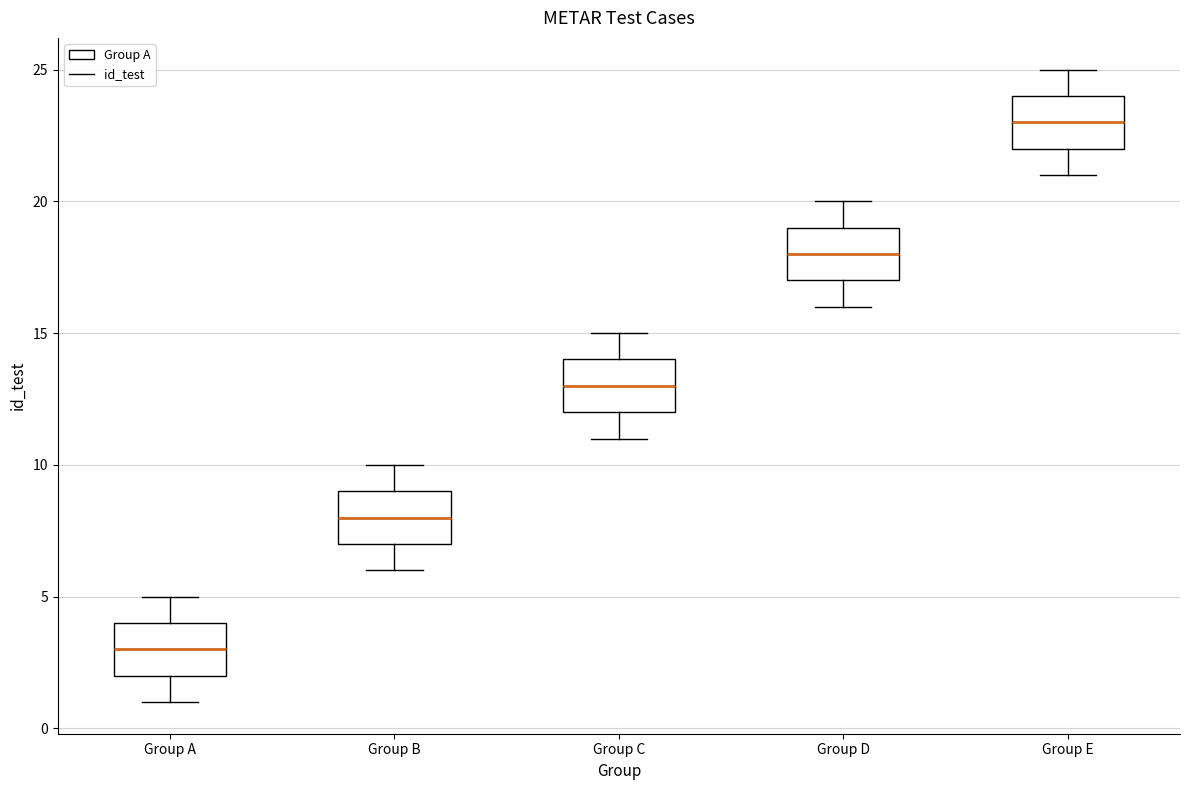

Reading left to right, transcribe this box plot: for each box, give where its median line is, the range the box spans, and where its two whiskers end, as read against the y-axis. The values are not printed on the chart, so give them approximately, as read against the axis.

Group A: median 3, box 2 to 4, whiskers 1 to 5
Group B: median 8, box 7 to 9, whiskers 6 to 10
Group C: median 13, box 12 to 14, whiskers 11 to 15
Group D: median 18, box 17 to 19, whiskers 16 to 20
Group E: median 23, box 22 to 24, whiskers 21 to 25